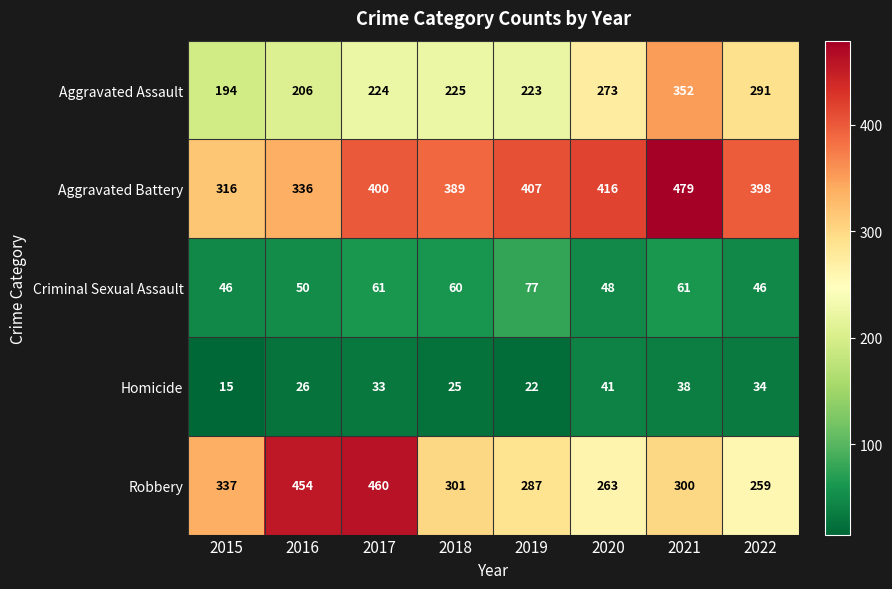

True or false: Aggravated Assault has a value of 273 at 2020.

True